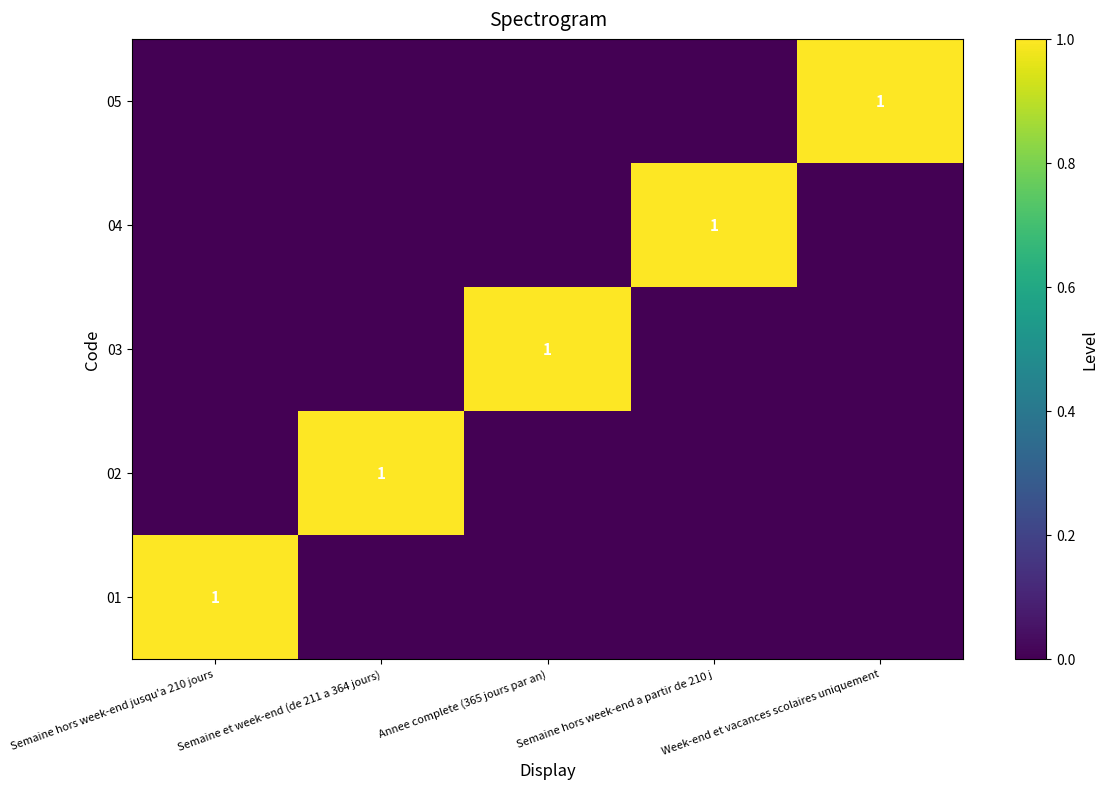

The 03 series shows 1 at Annee complete (365 jours par an). True or false?

True